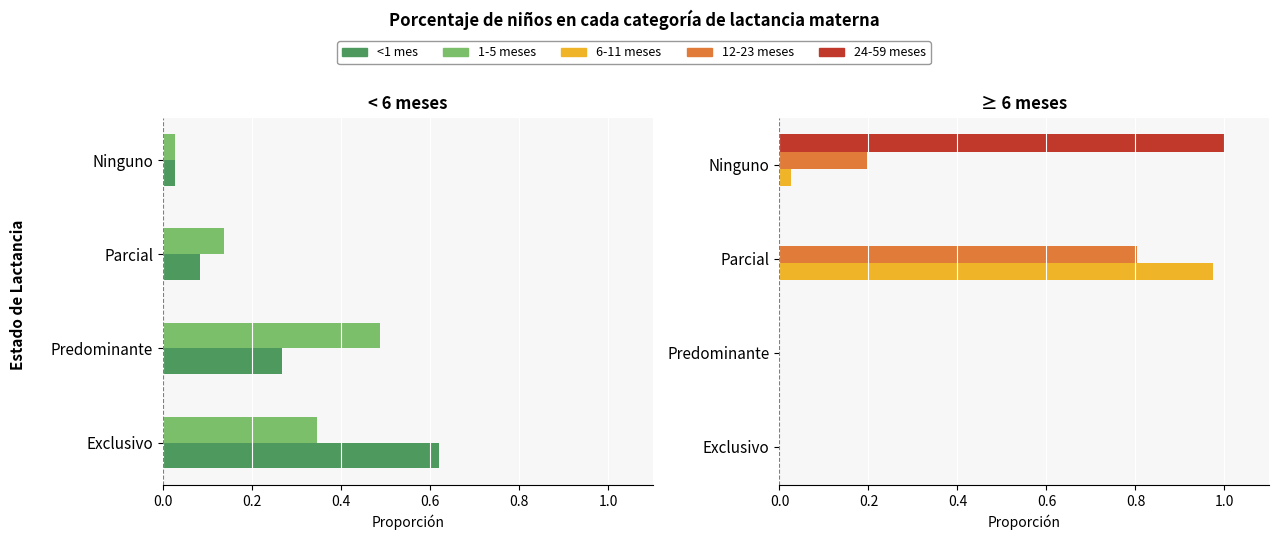

Between Parcial and Ninguno, which is larger?

Ninguno